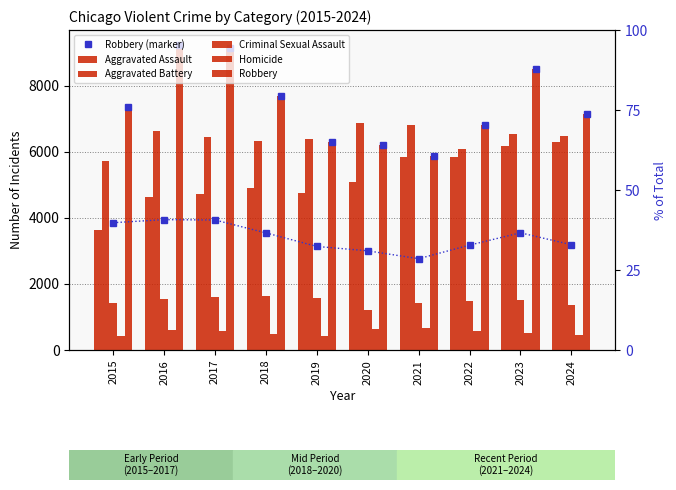

Which category has the highest value in the Robbery % series?

2016